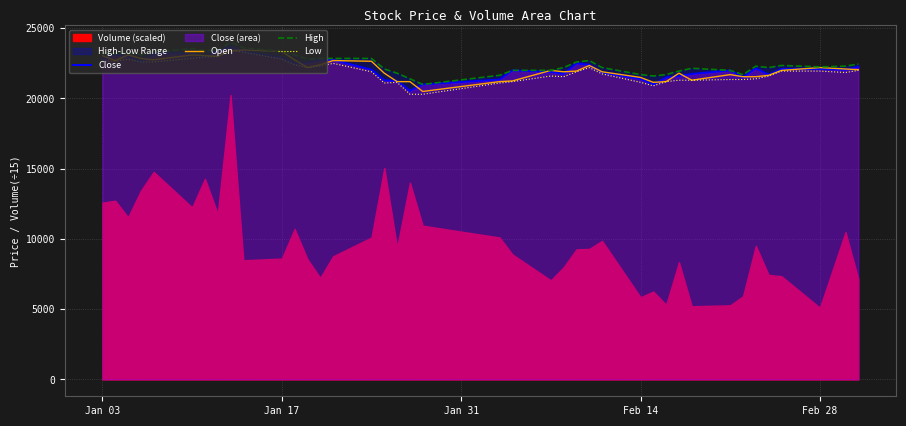

How many data points in Close are less than 22100?

19